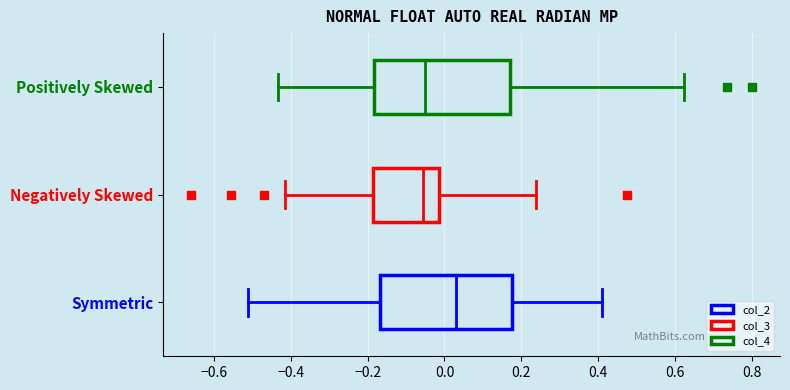

Where is the right edge of the box for Negatively Skewed on the x-axis? The values are not printed on the chart, so give them approximately, as read against the axis.

-0.02